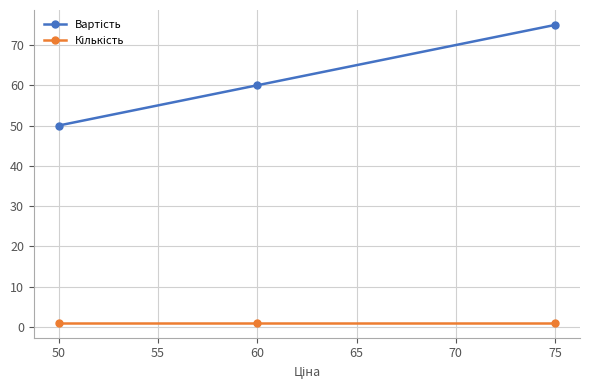

At how many categories does at least one series exceed 33?

3